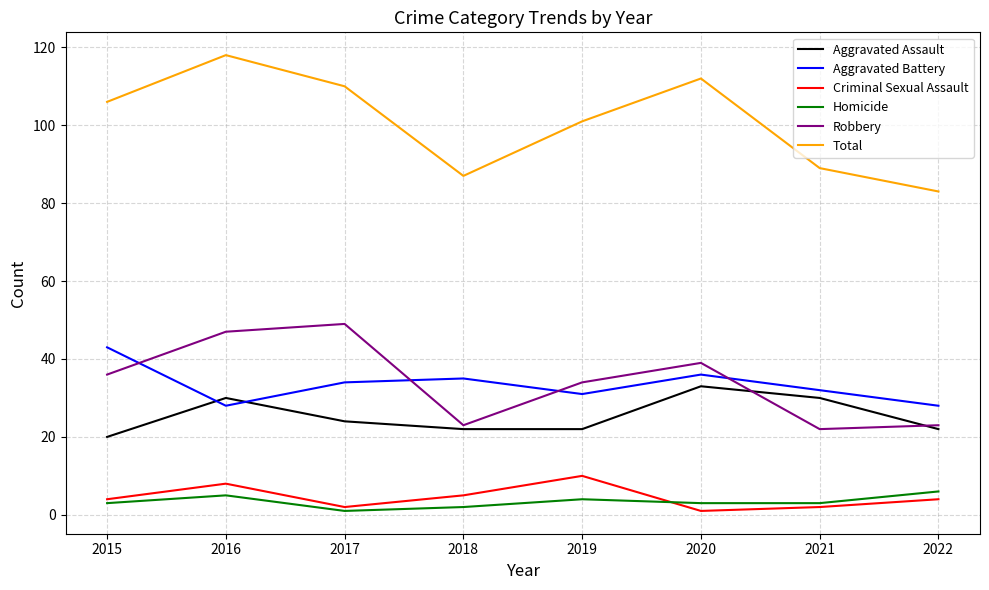

True or false: Aggravated Assault has a value of 6 at 2022.

False